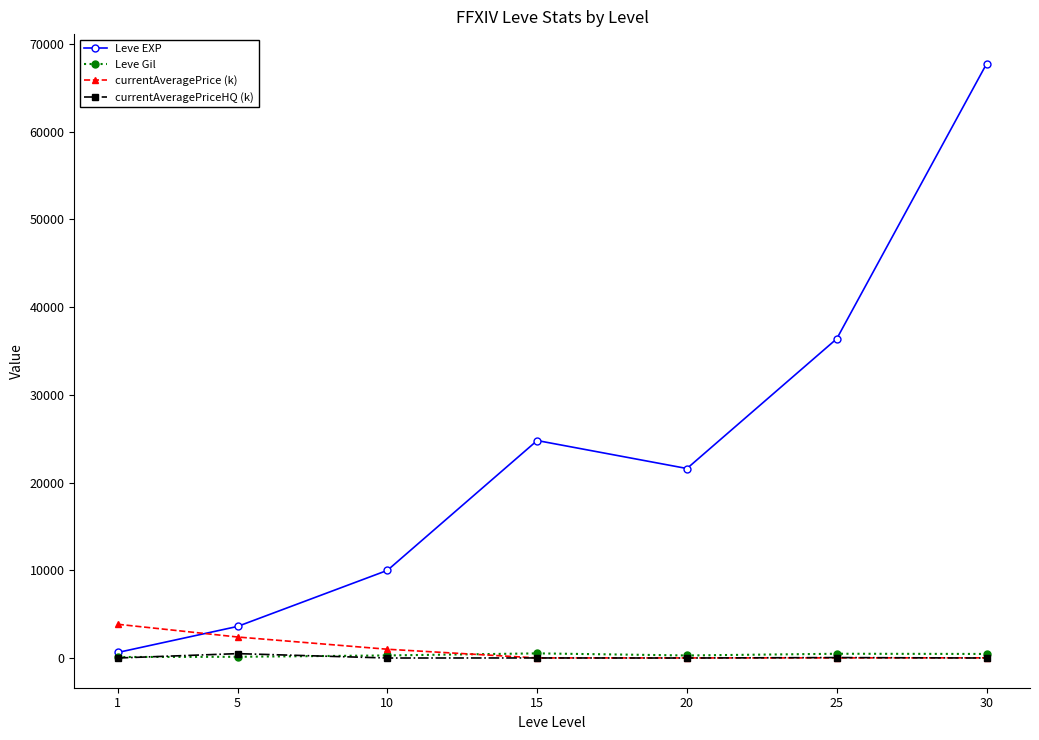

What is the minimum value for currentAveragePrice (k)?

9.7